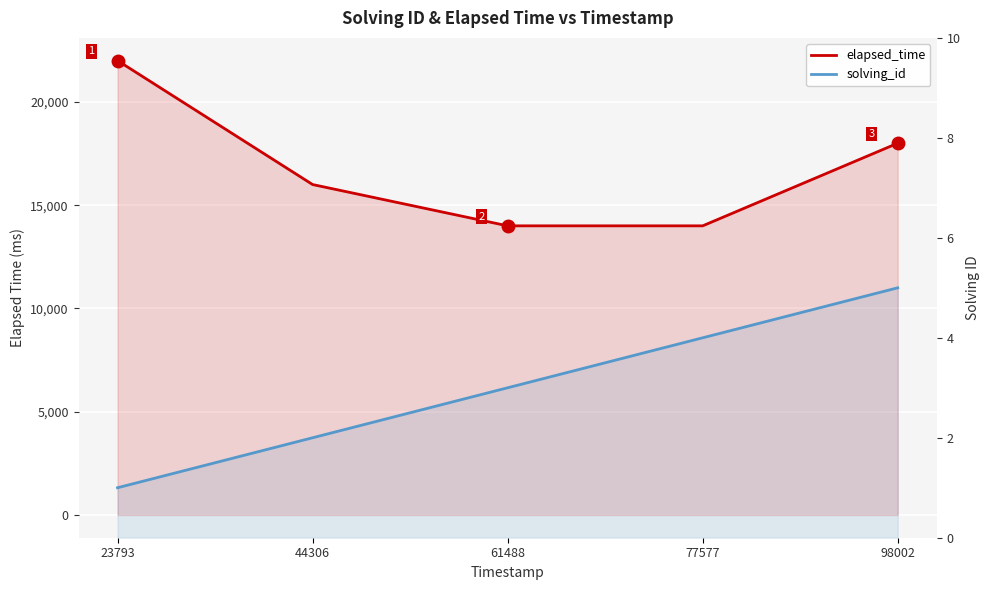

Read the elapsed_time value at 61488, to the nearest 50.

14000